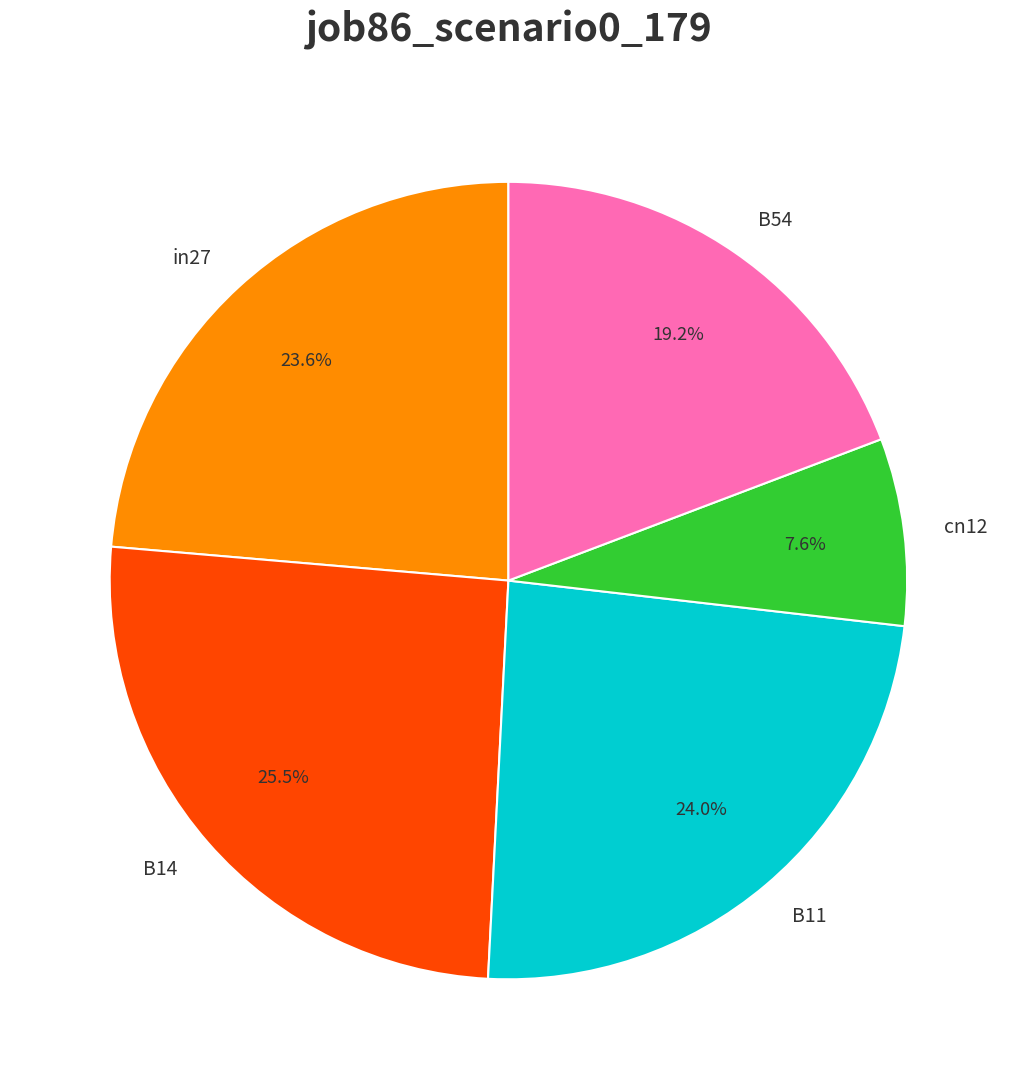

True or false: in27 accounts for 18% of the total.

False